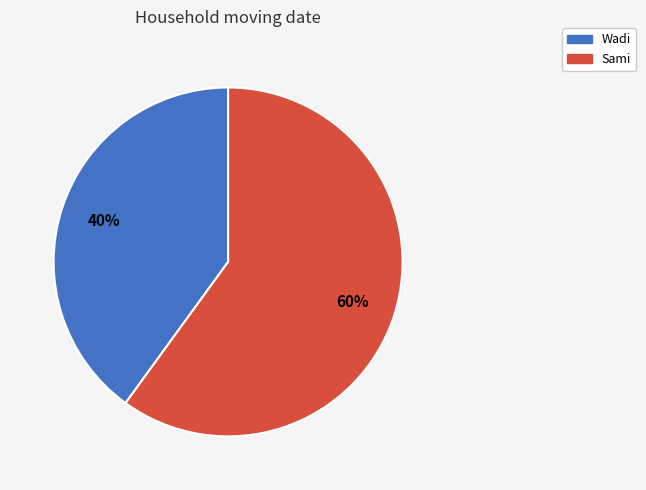

To the nearest percent, what is the difference between the Sami and Wadi slice percentages?

20%